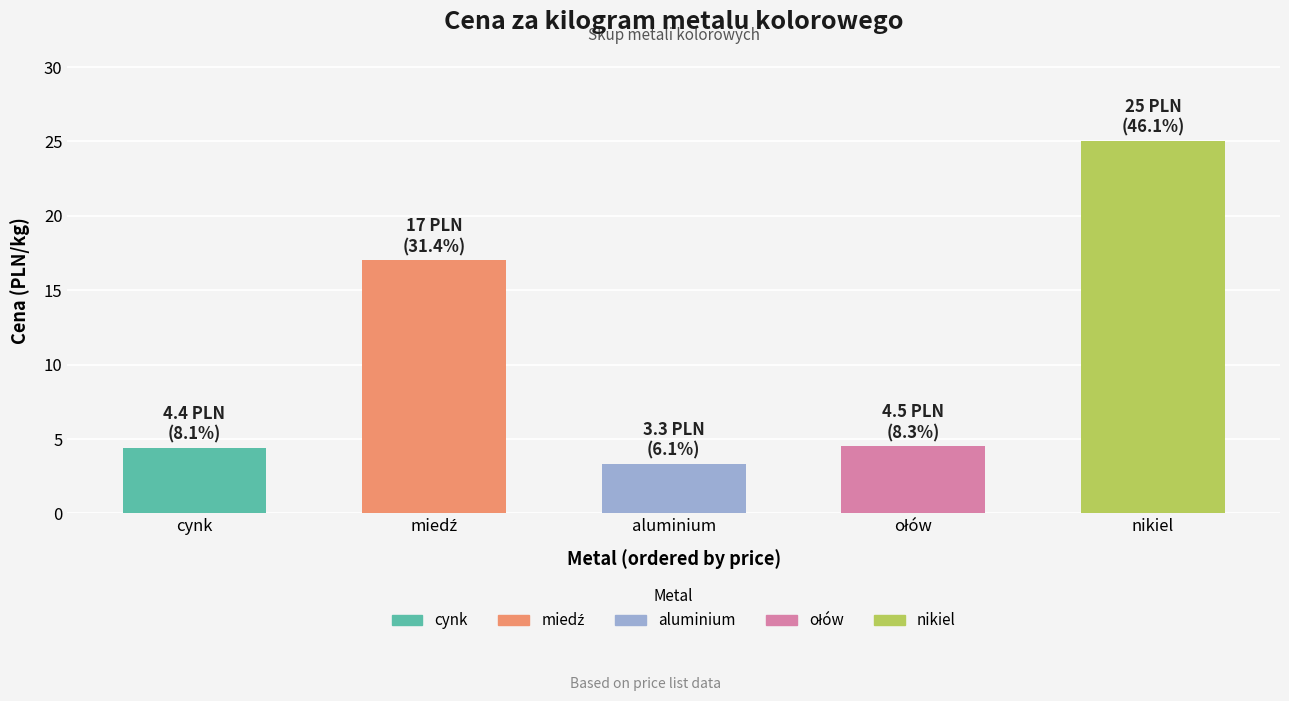

What is the greatest value displayed?

25.0